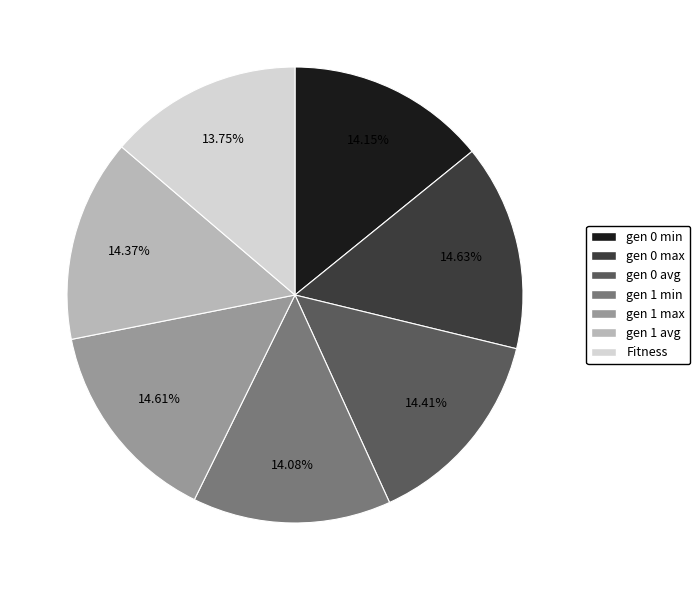

Is it true that gen 1 min is 21% of the pie?

False